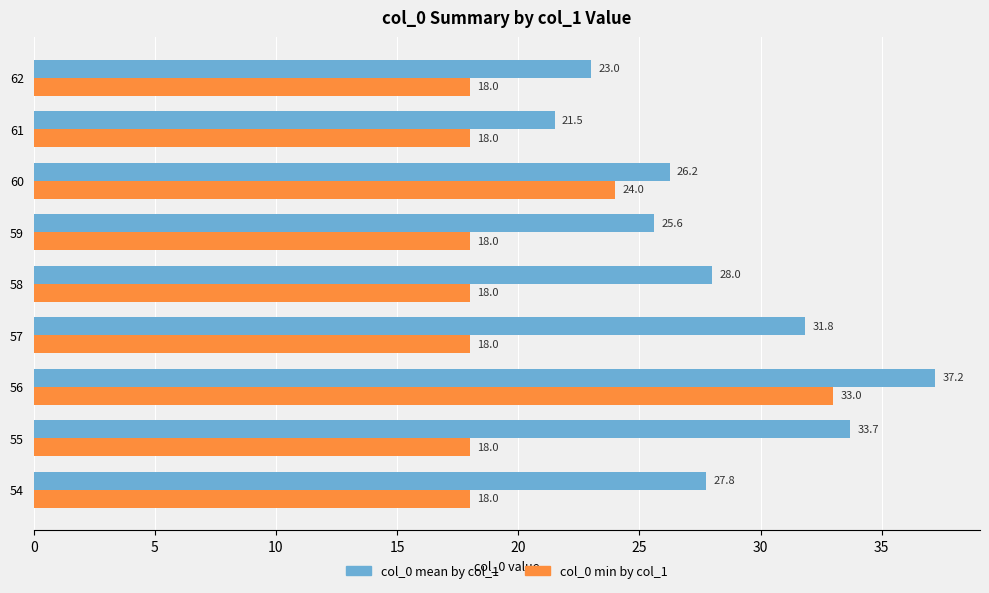

What is the minimum value for col_0 mean by col_1?

21.5